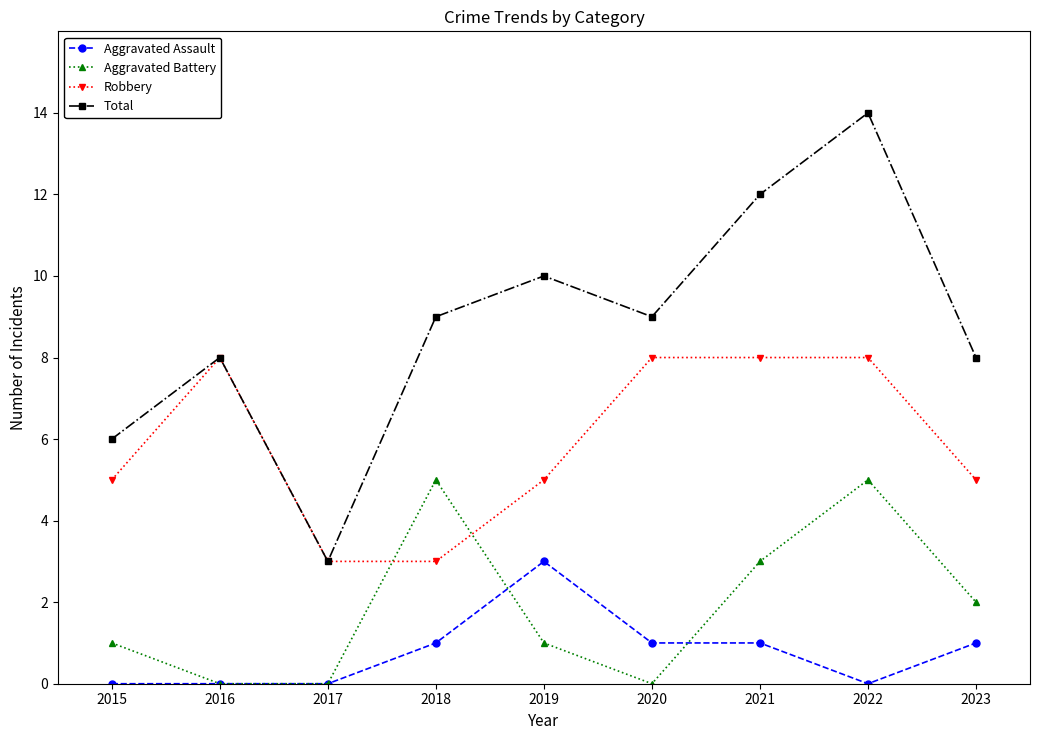

What value does the Robbery series have at 2018?

3